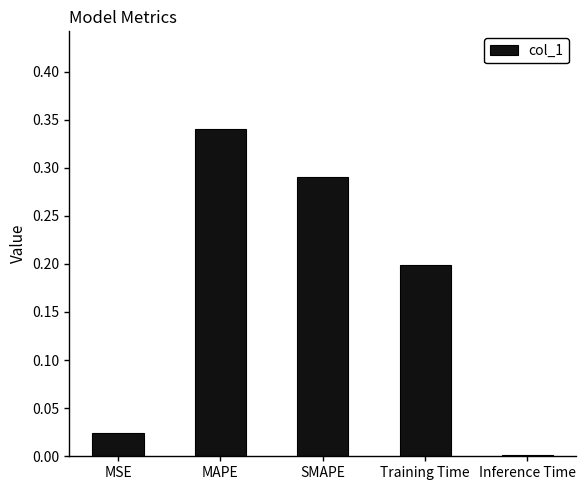

The chart shows a value of 0.2 at Training Time. True or false?

True